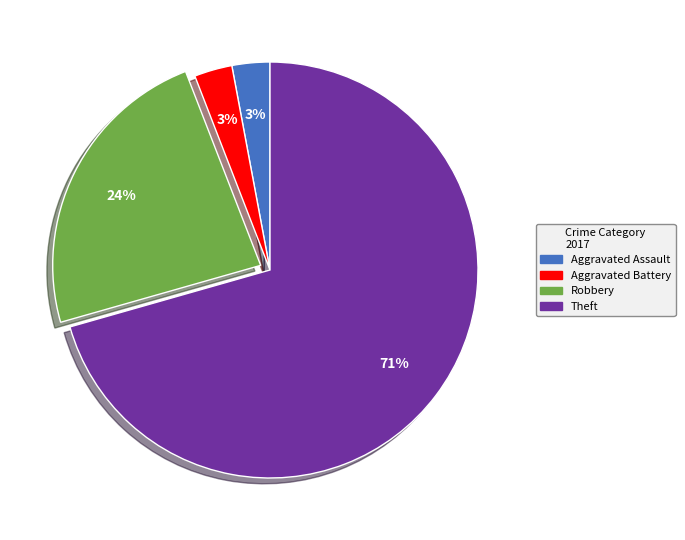

Which has a higher value, Theft or Aggravated Battery?

Theft